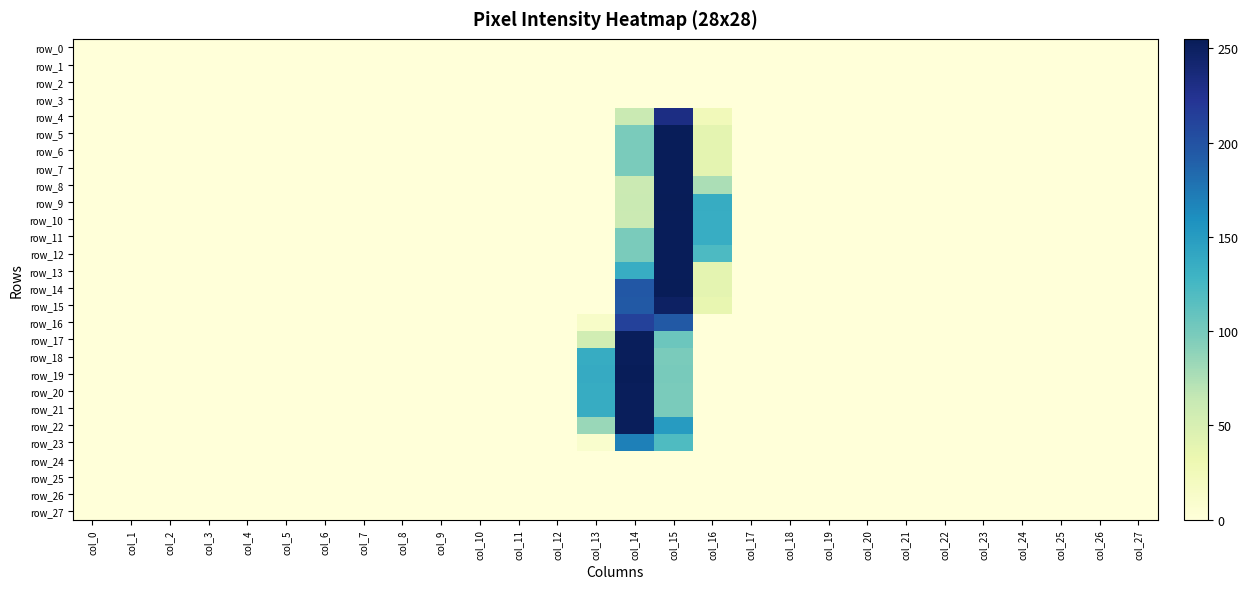

At col_9, list the series in order from largest to smallest.

row_0, row_1, row_2, row_3, row_4, row_5, row_6, row_7, row_8, row_9, row_10, row_11, row_12, row_13, row_14, row_15, row_16, row_17, row_18, row_19, row_20, row_21, row_22, row_23, row_24, row_25, row_26, row_27